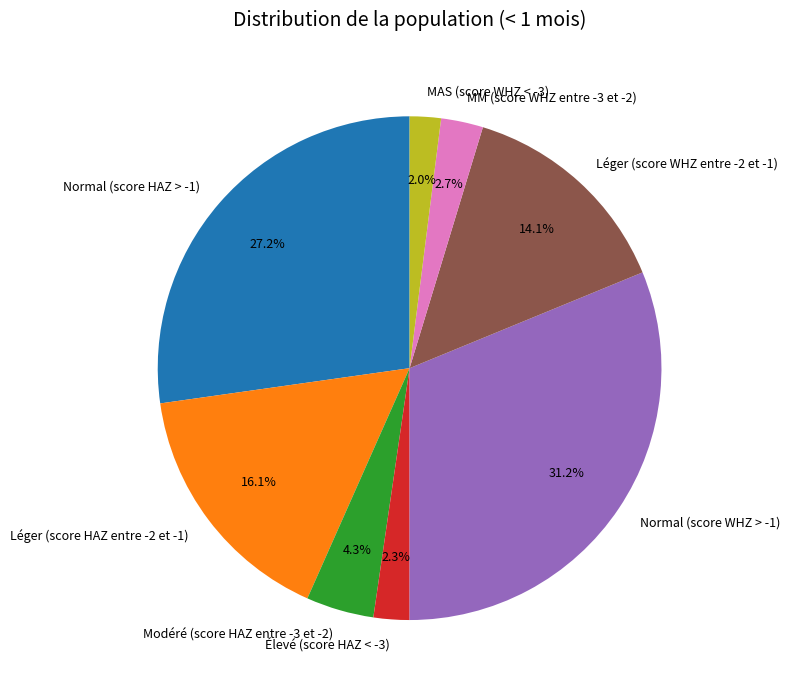

To the nearest percent, what portion does Normal (score WHZ > -1) represent?

31%